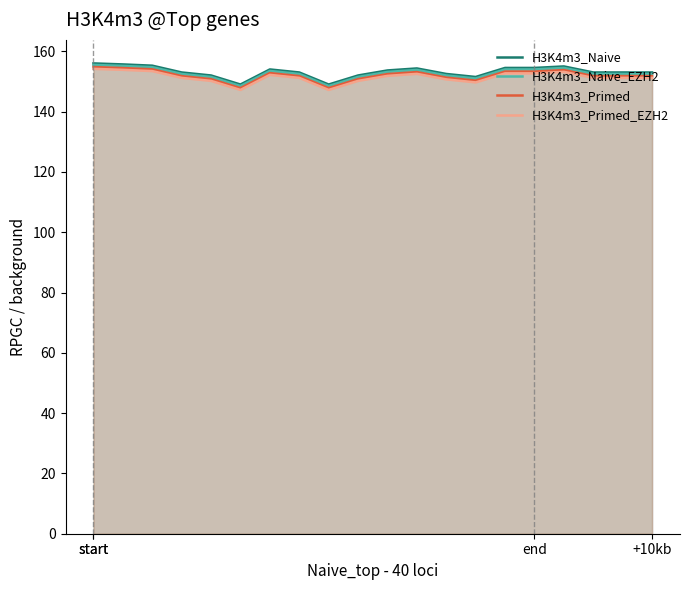

What is the smallest value displayed?

147.2